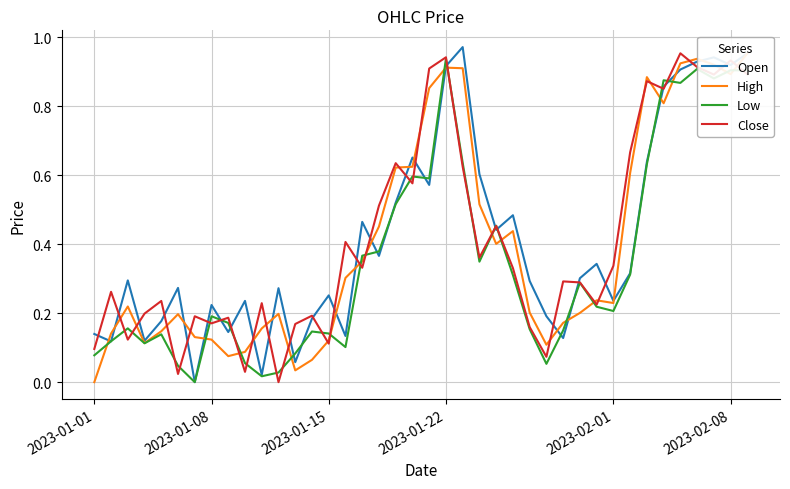

List the series in order of their peak value, lowest first.

Low, High, Close, Open